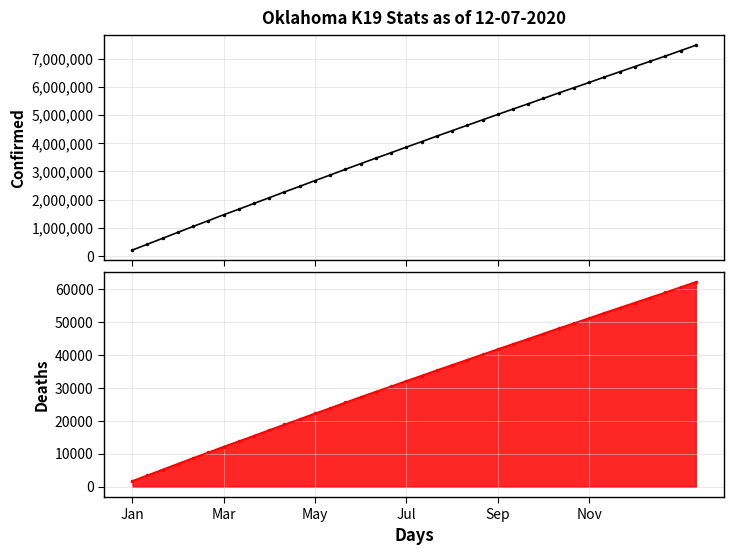

How many data points in Confirmed are above 4056000?

18